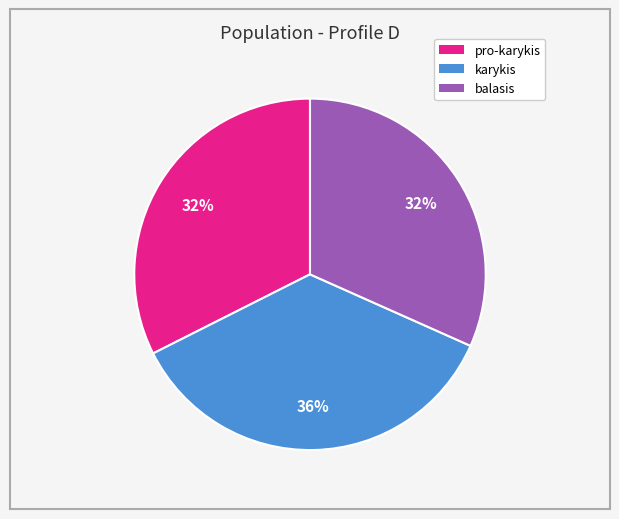

What percentage is the pro-karykis slice, to the nearest percent?

32%